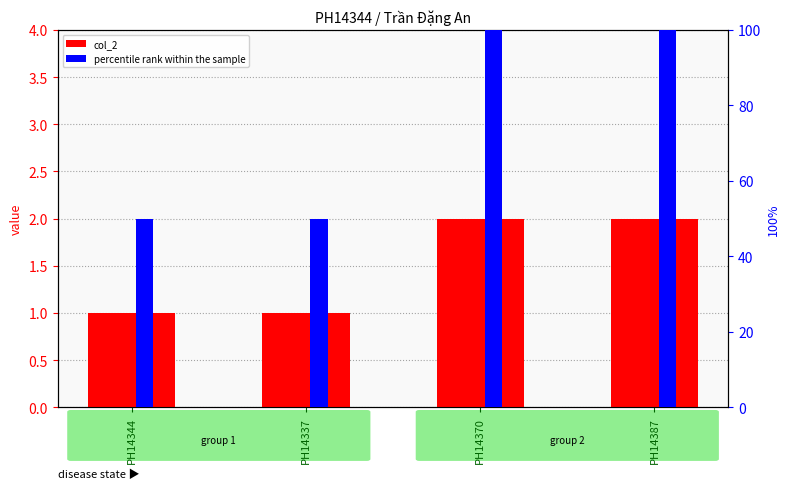

Rank the series by their average value, from highest to lowest.

percentile rank within the sample, col_2